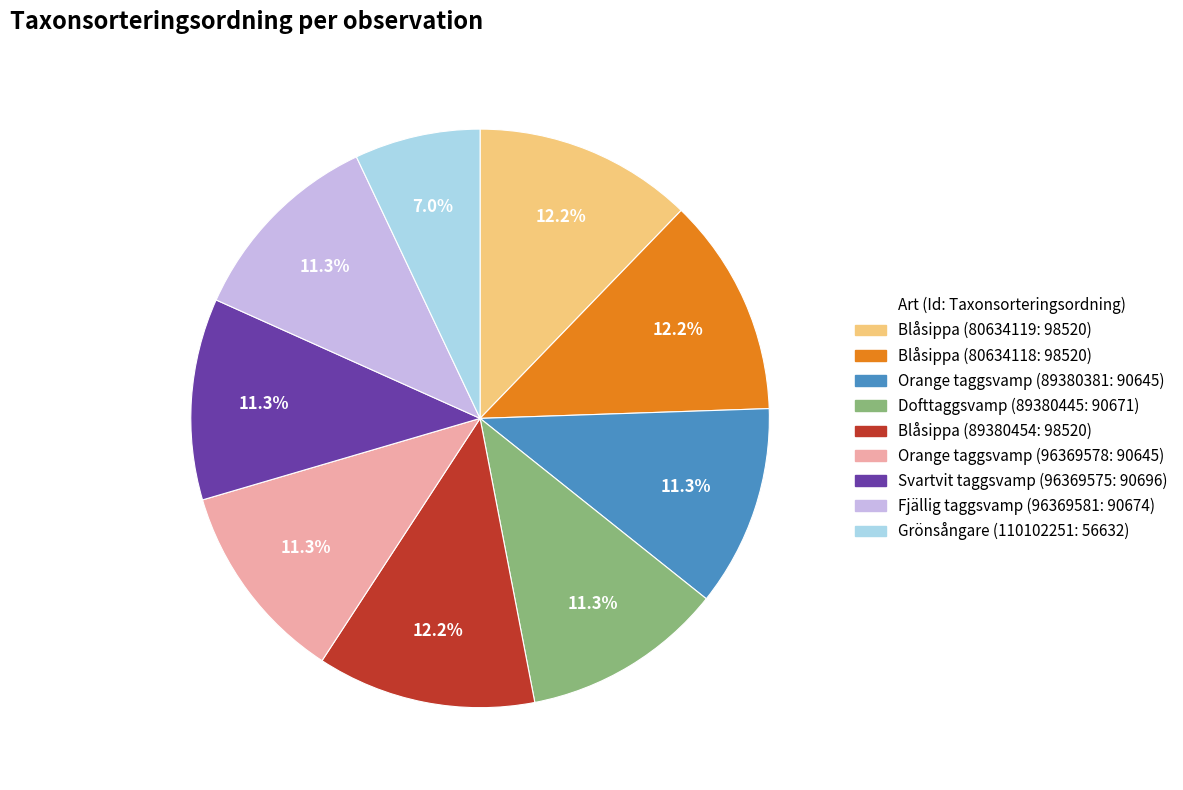

How many slices are in this pie chart?

9